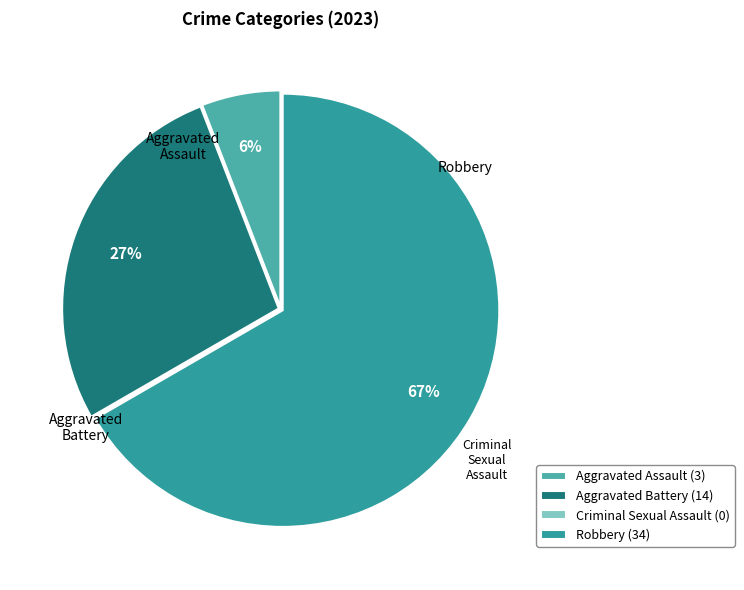

To the nearest percent, what percentage of the pie is Aggravated Battery?

27%